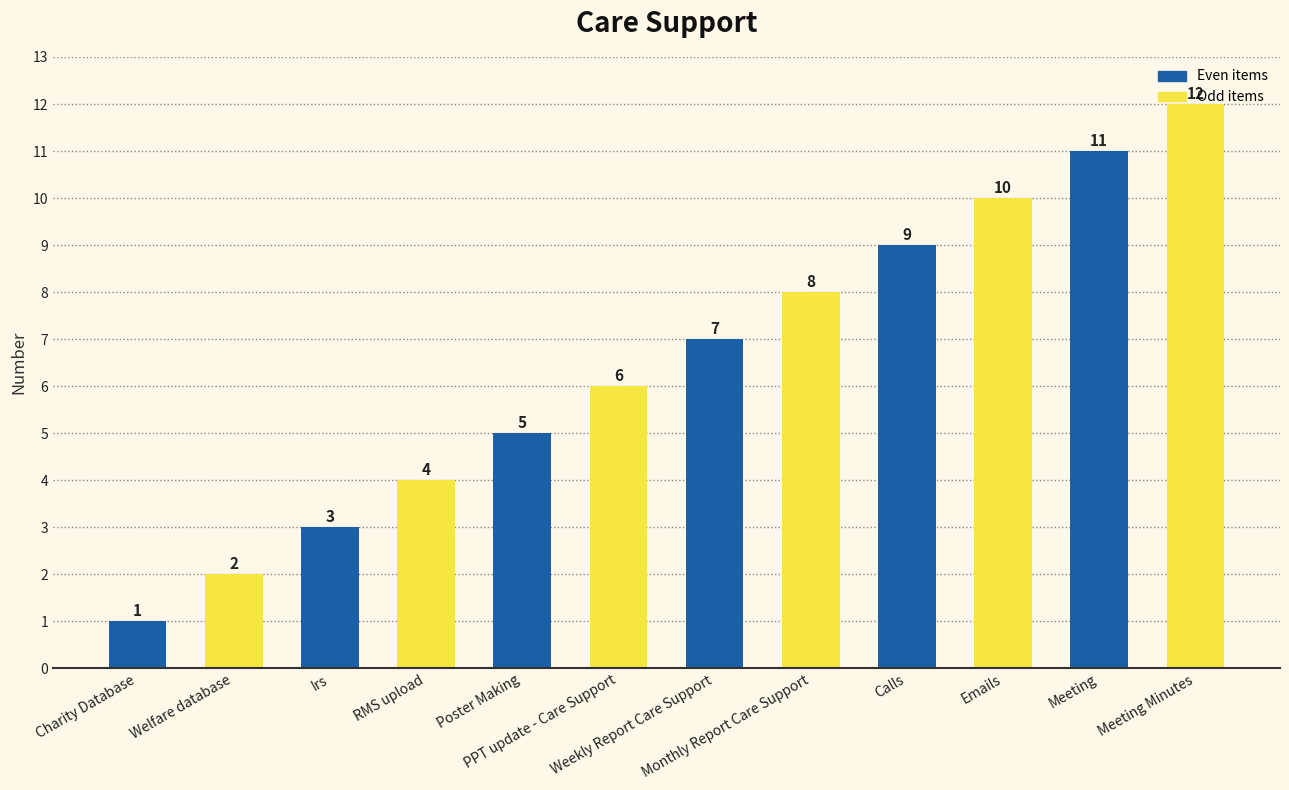

What is the sum of all values?

78